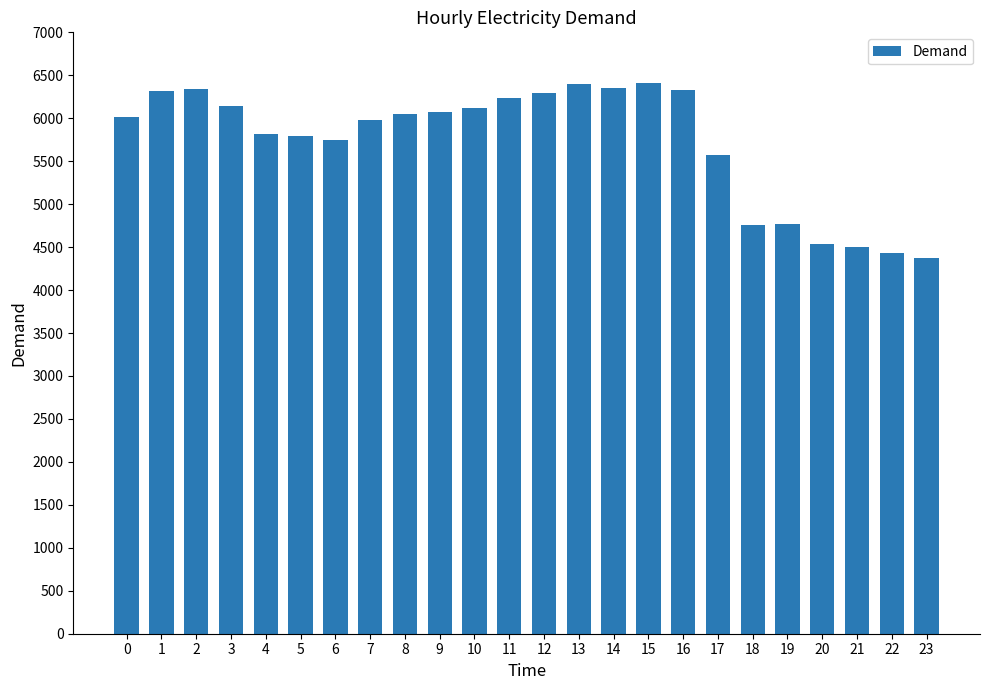

What is the difference between the second highest and minimum values?

2014